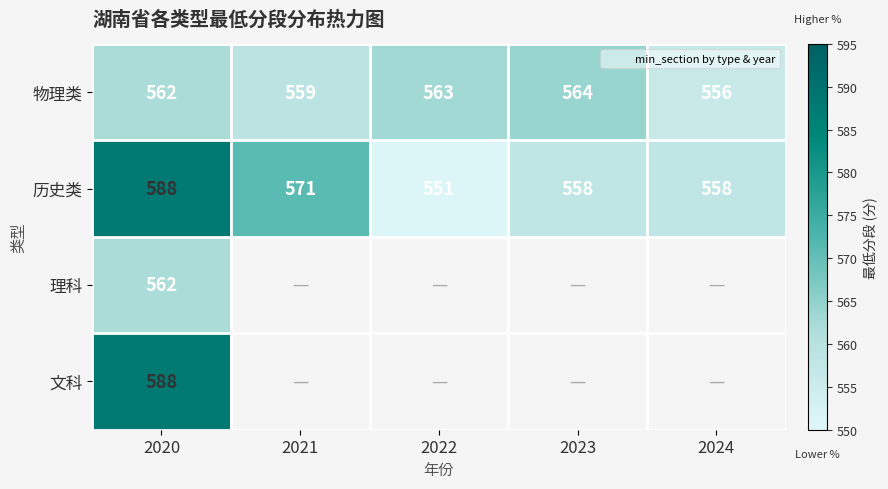

Rank the series at 2020 from lowest to highest value.

物理类, 理科, 历史类, 文科